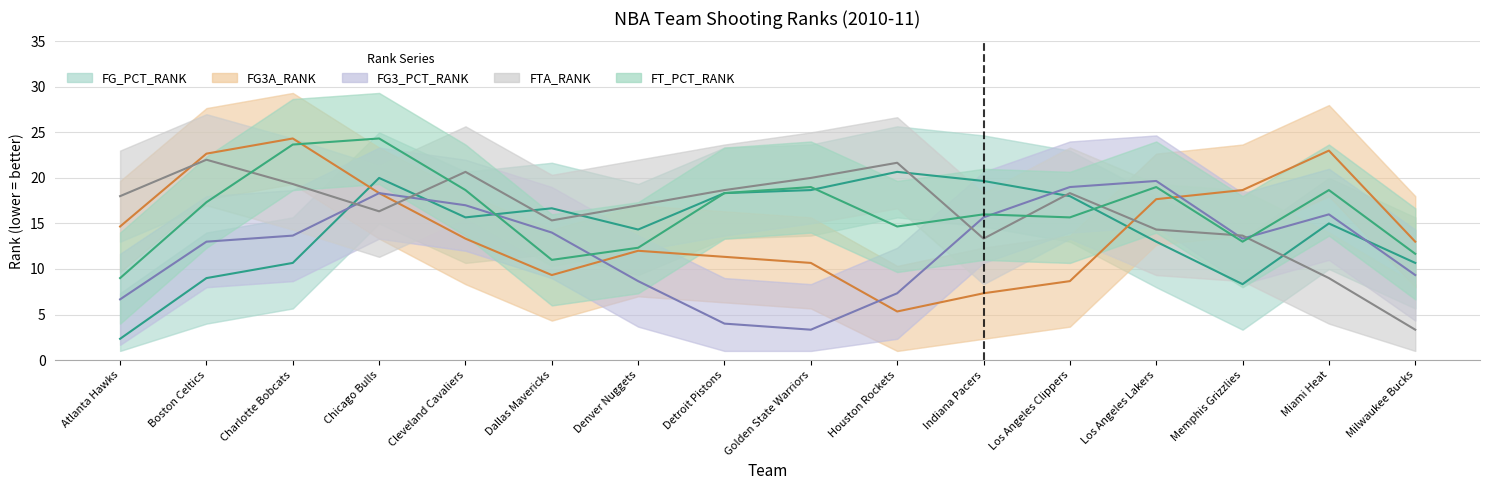

What is the label of the 7th point from the left?

Denver Nuggets